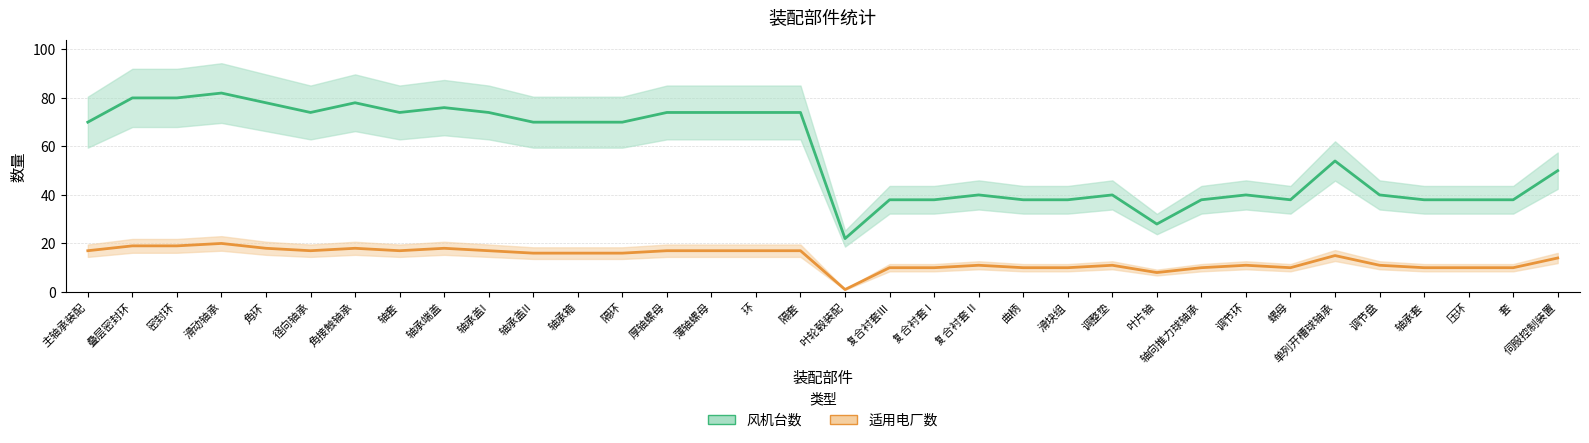

At how many categories does at least one series exceed 47?

19